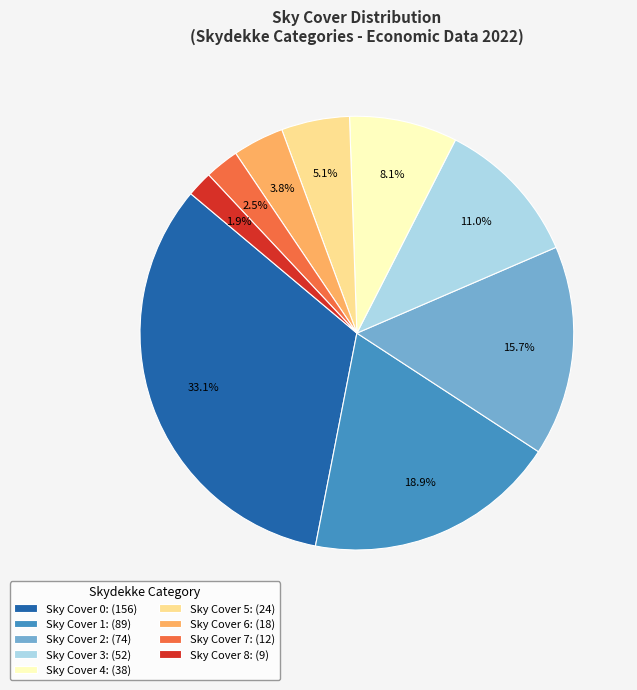

Is there any slice that represents more than half of the pie?

No